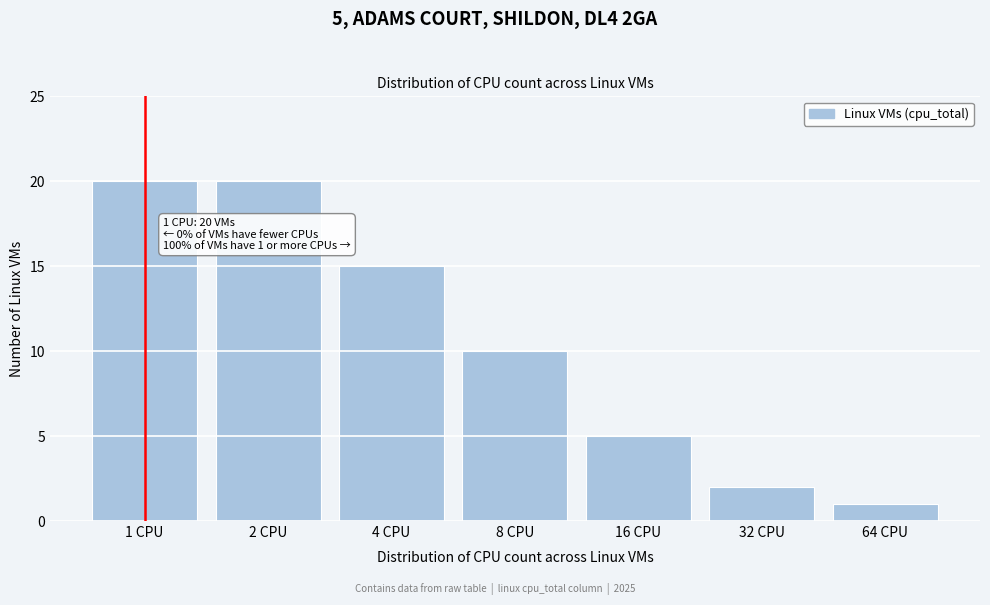

Reading right to left, transcribe all the data shown in this chart.

64 CPU=1	32 CPU=2	16 CPU=5	8 CPU=10	4 CPU=15	2 CPU=20	1 CPU=20